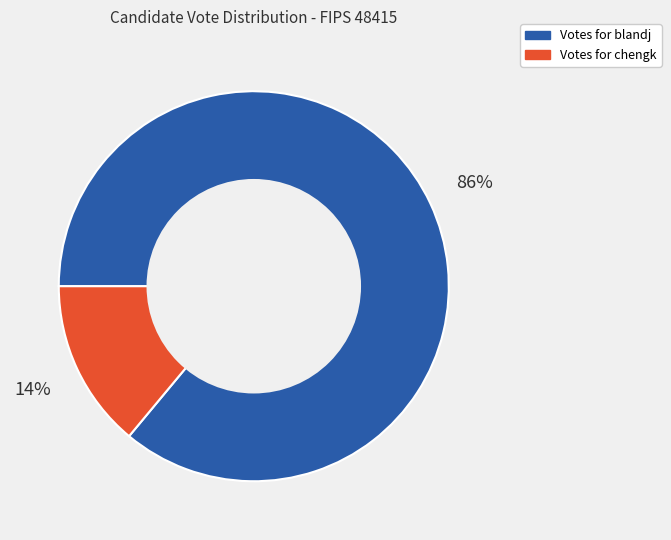

Does Votes for chengk represent more than half of the total?

No